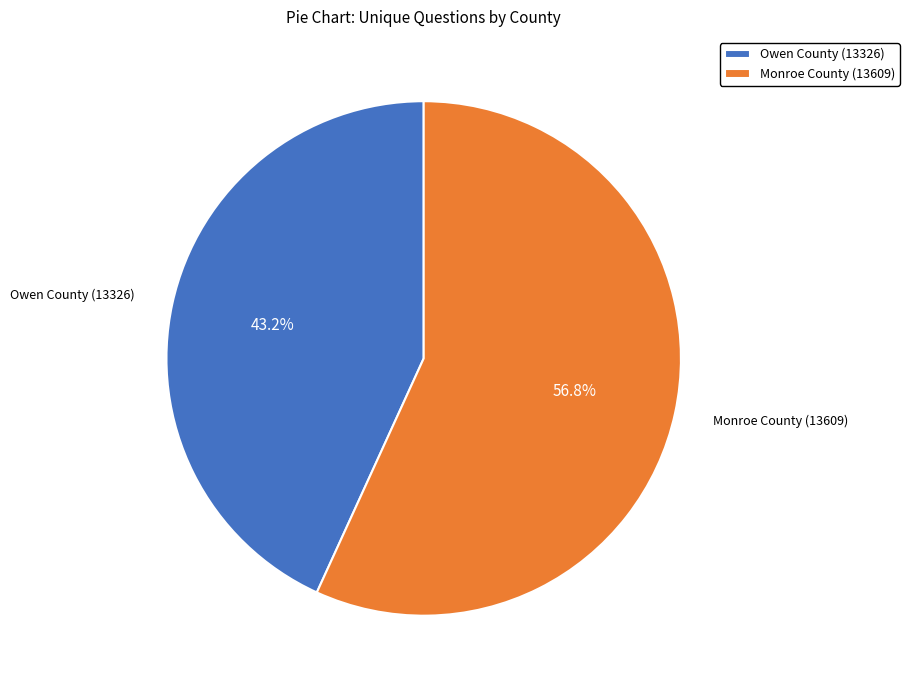

Does Monroe County (13609) account for over 50% of the chart?

Yes